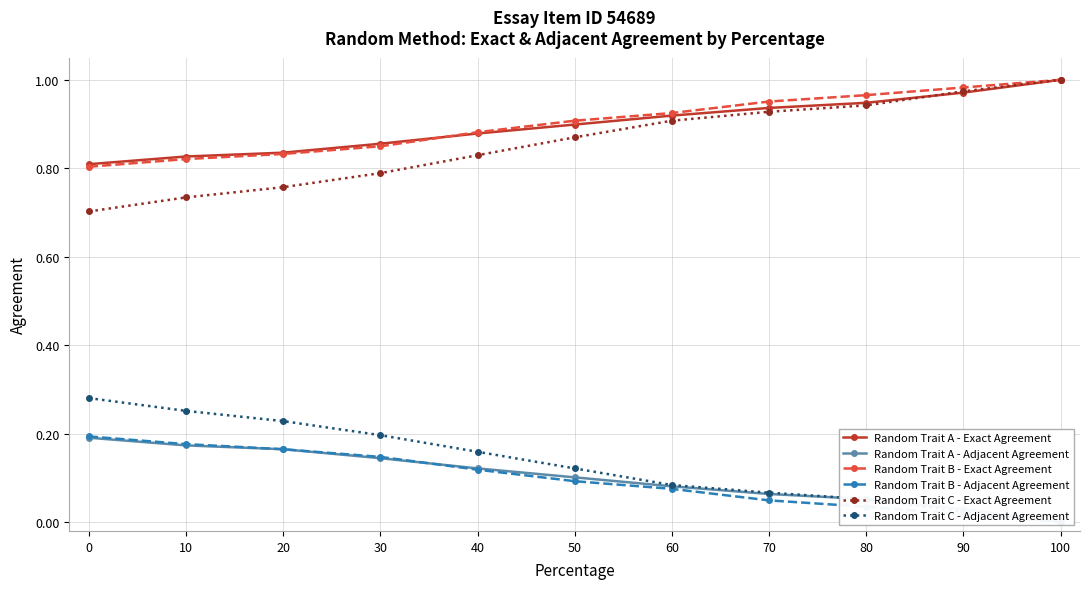

True or false: Random Trait A - Exact Agreement and Random Trait C - Adjacent Agreement cross at least once.

False